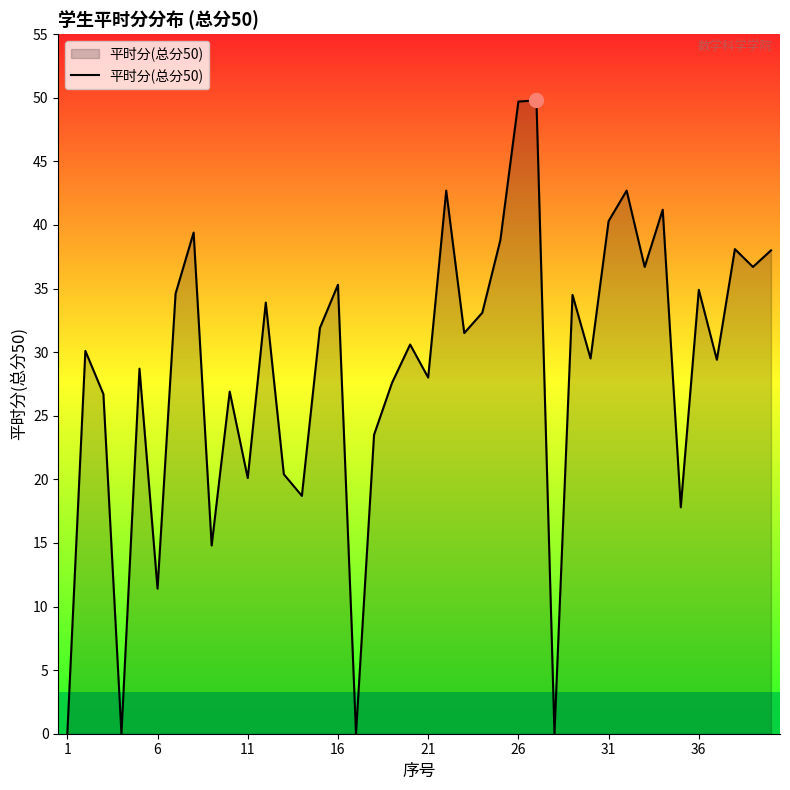

Is this an area chart (filled region under the line)?

Yes